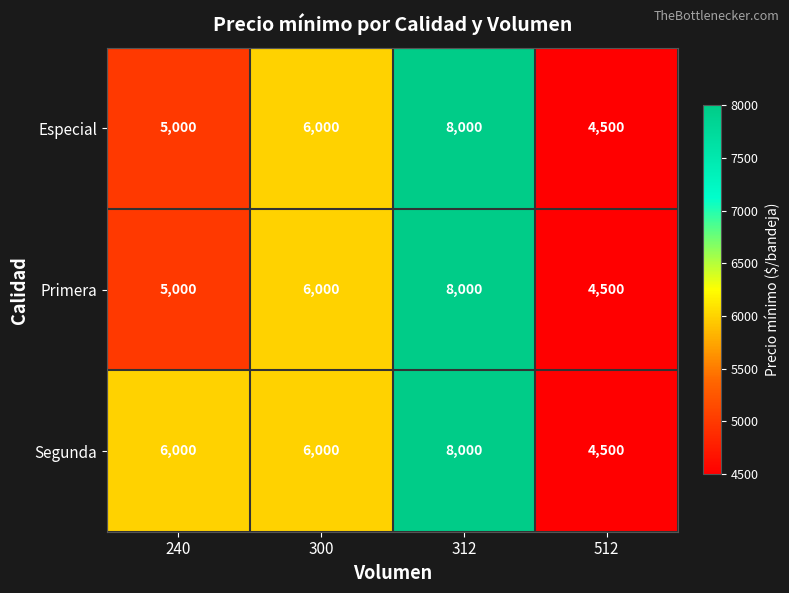

True or false: Especial has a value of 8000 at 312.

True